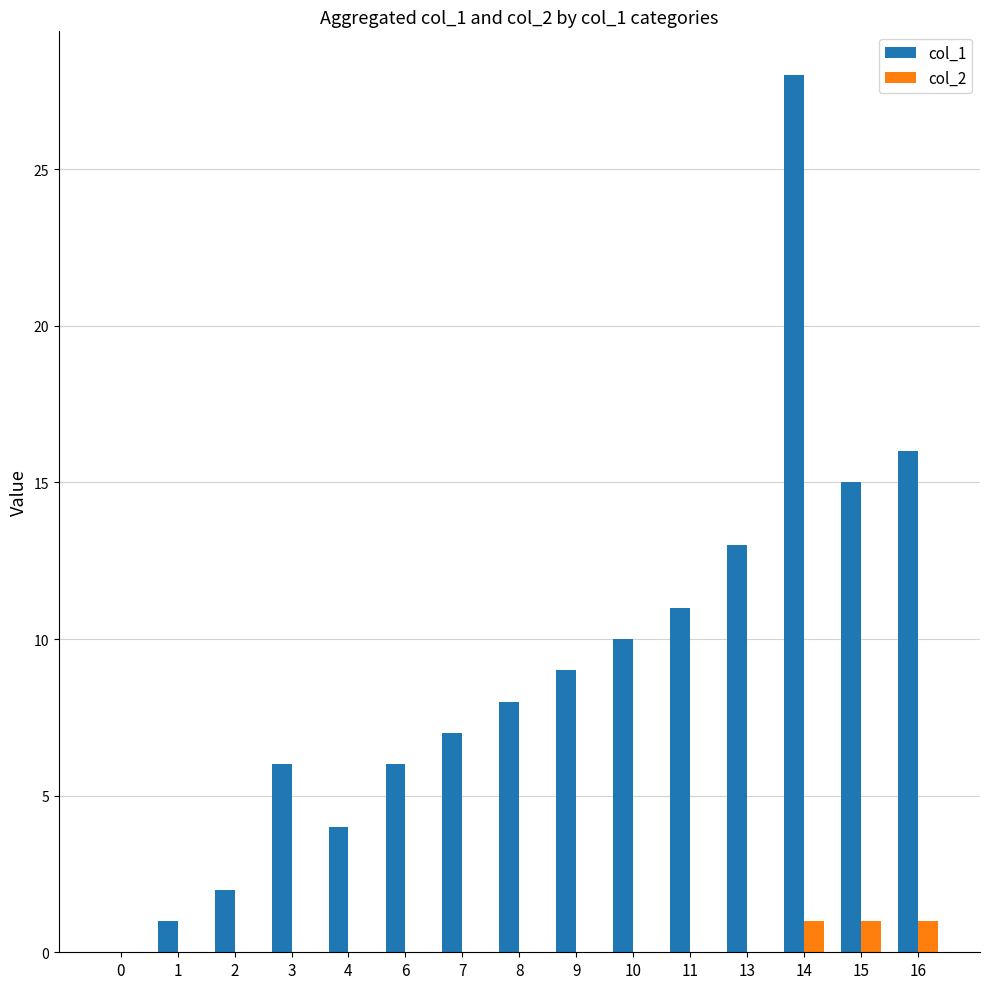

How many categories are shown in the chart?

15